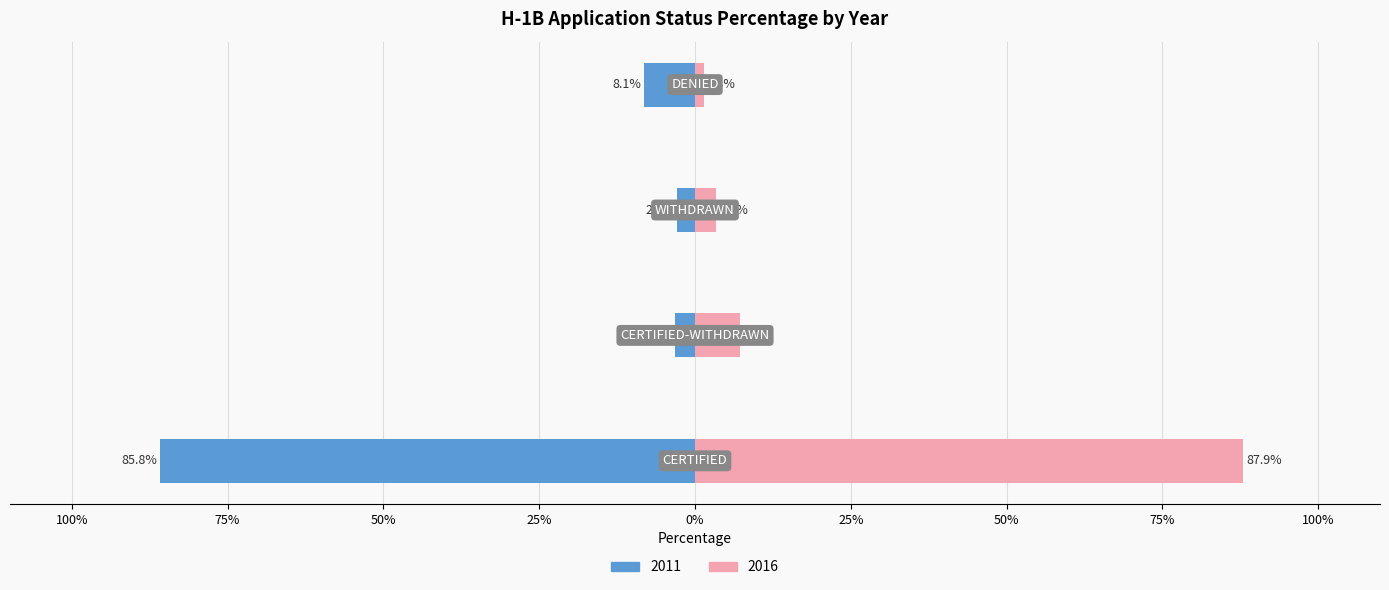

At how many categories does at least one series exceed 30?

1